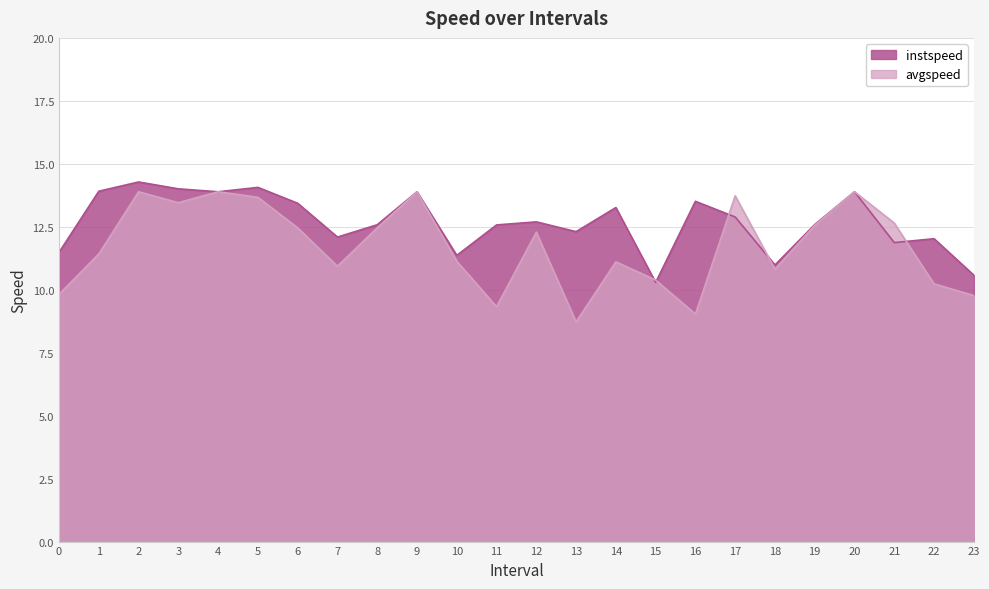

Reading left to right, what are all the values shown in this chart?

instspeed: 11.5	13.9	14.3	14.0	13.9	14.1	13.4	12.1	12.6	13.9	11.4	12.6	12.7	12.3	13.3	10.3	13.5	12.9	11.0	12.6	13.9	11.9	12.0	10.6
avgspeed: 9.8	11.4	13.9	13.5	13.9	13.7	12.5	10.9	12.5	13.9	11.1	9.3	12.3	8.7	11.1	10.4	9.0	13.7	10.8	12.6	13.9	12.6	10.2	9.8